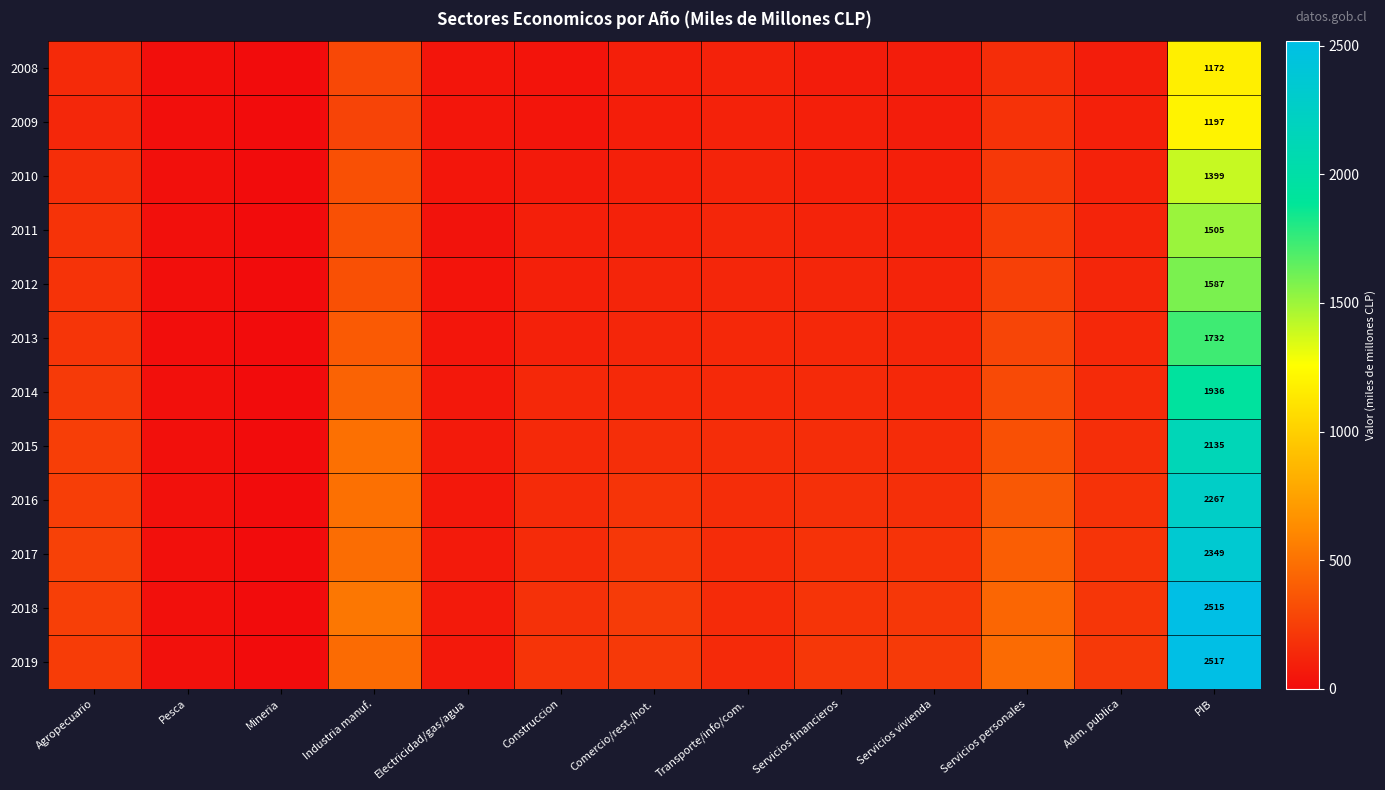

What is the maximum value shown in the chart?

2517